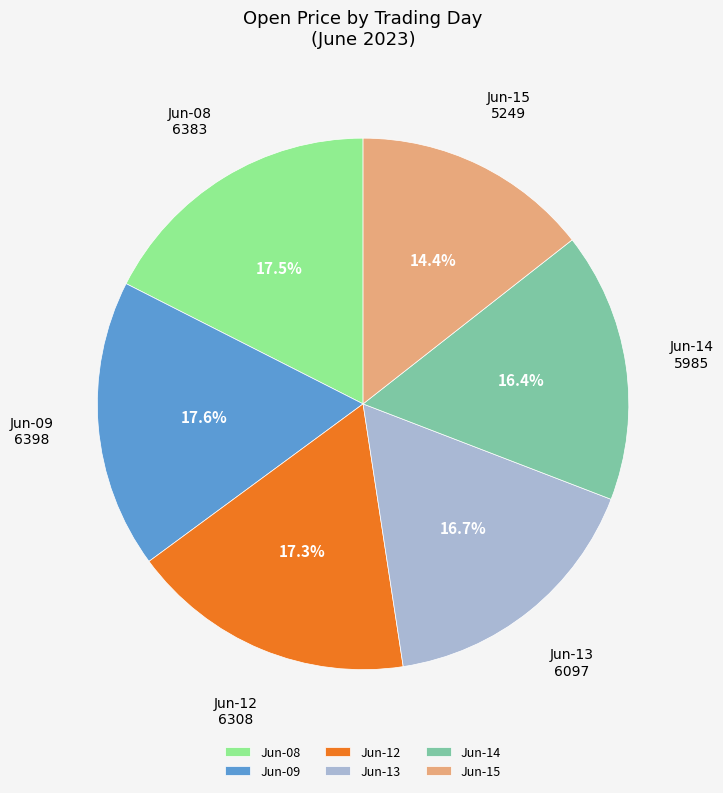

Does Jun-13 represent more than half of the total?

No